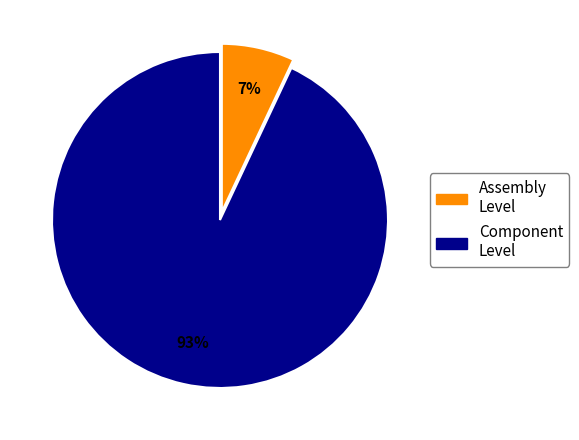

What percentage is the Component Level slice, to the nearest percent?

93%